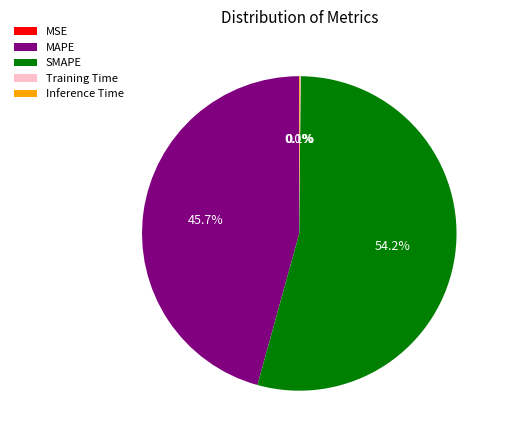

Does MAPE account for over 50% of the chart?

No